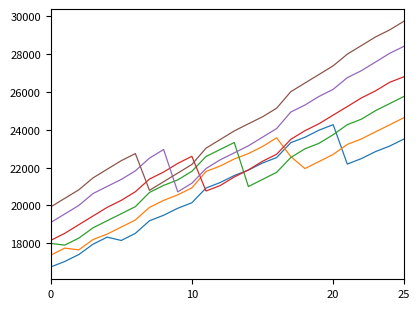

What is the minimum value shown in the chart?

16755